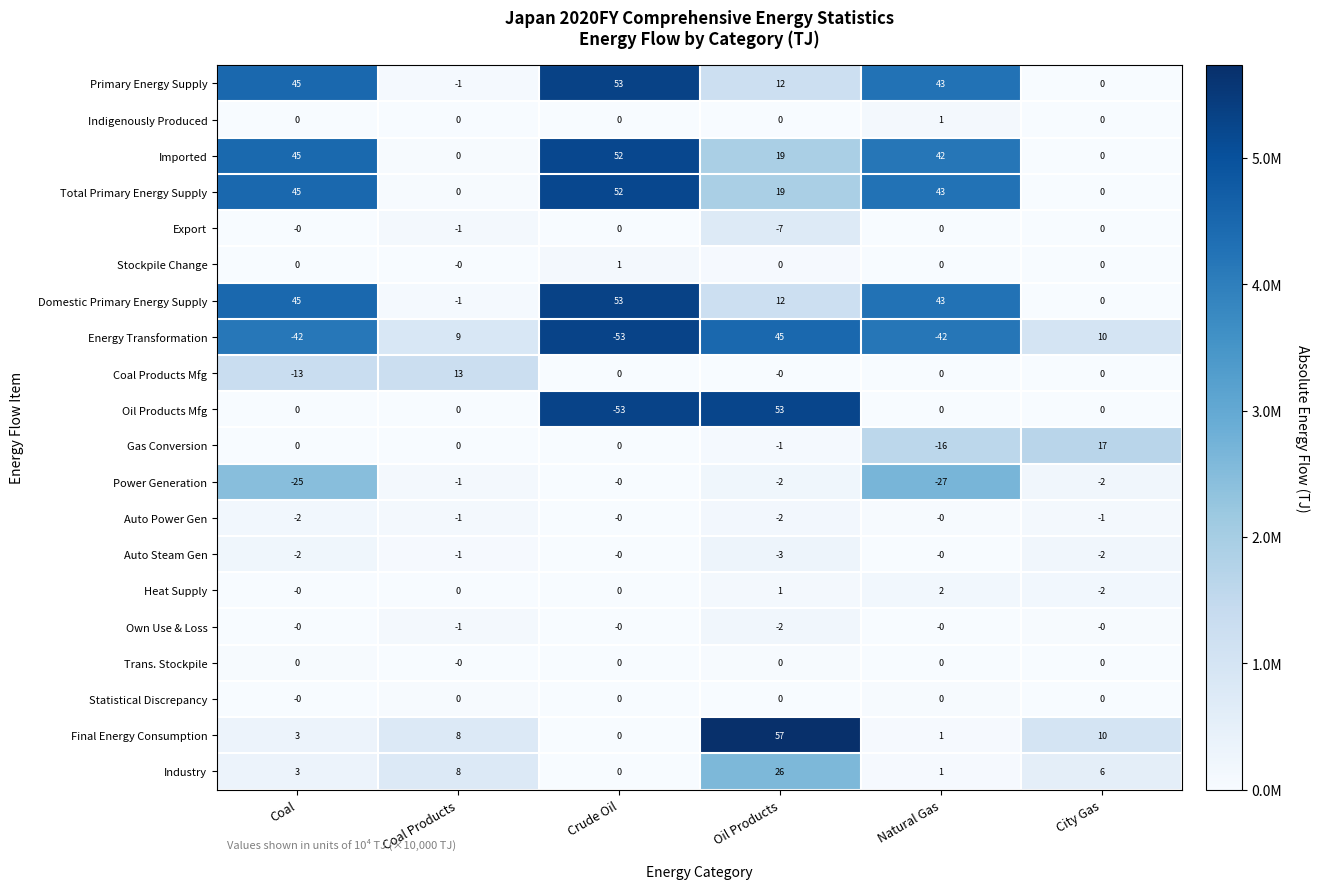

At which category is the sum across all series the highest?

Oil Products